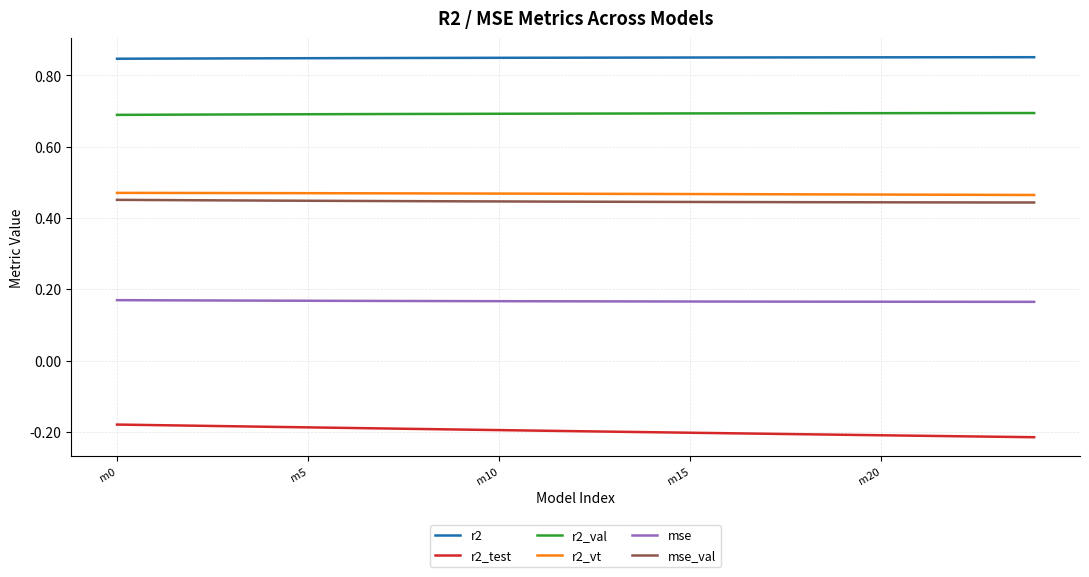

Which series has the largest total across all categories?

r2